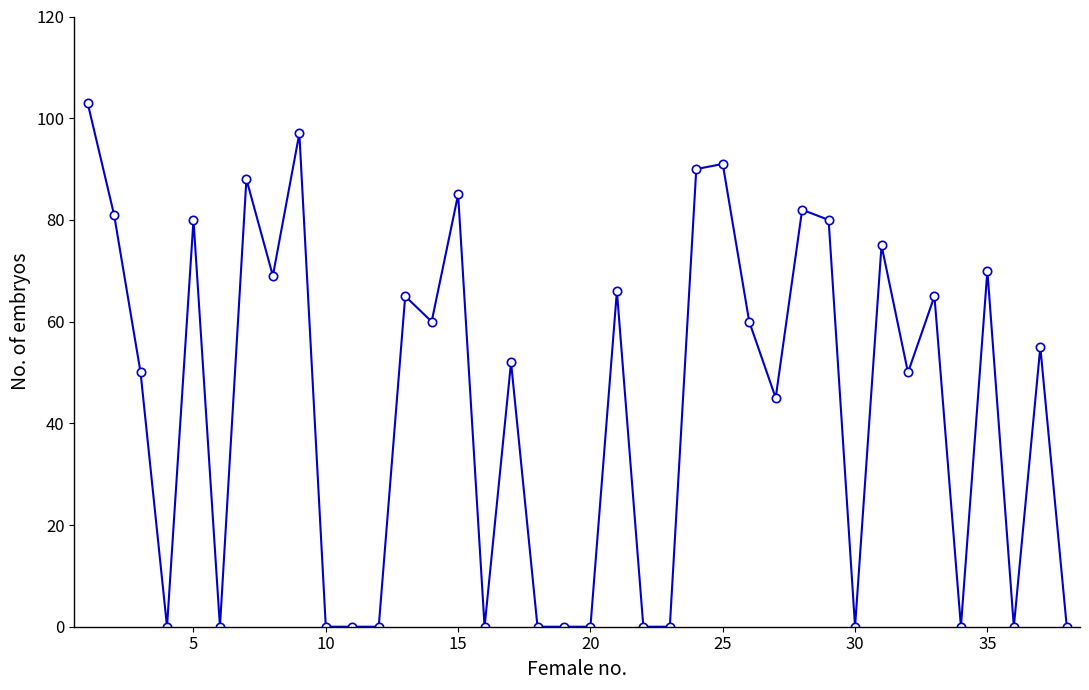

Does the chart display data point markers on the line(s)?

Yes